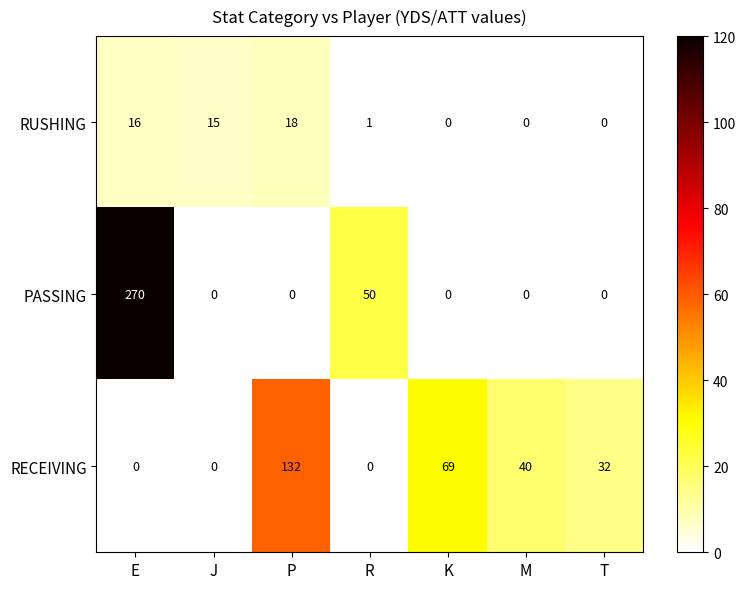

The PASSING series shows 163 at P. True or false?

False